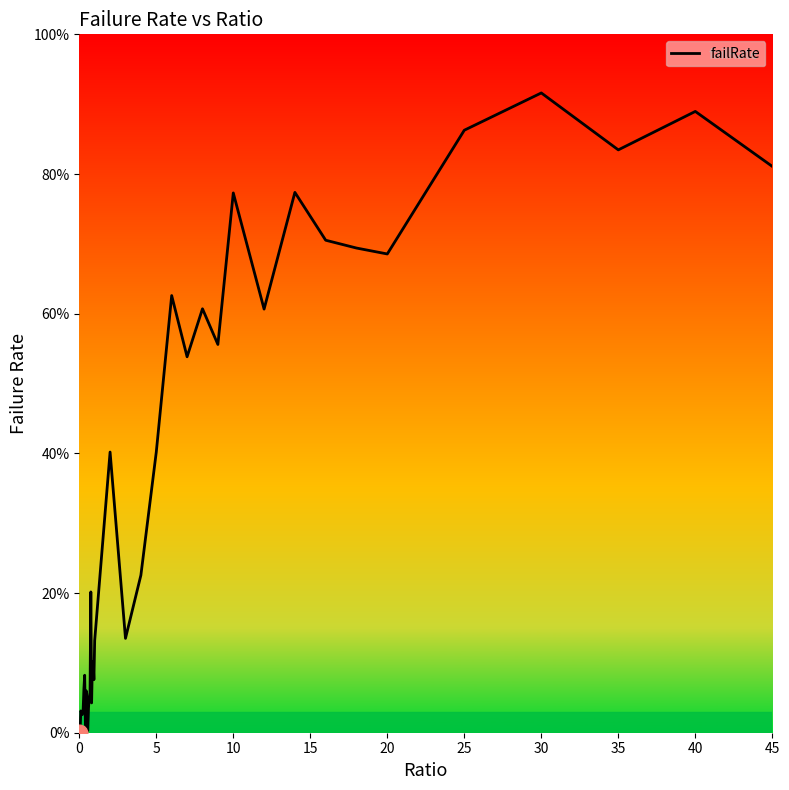

What is the difference between the maximum and minimum values?

0.9